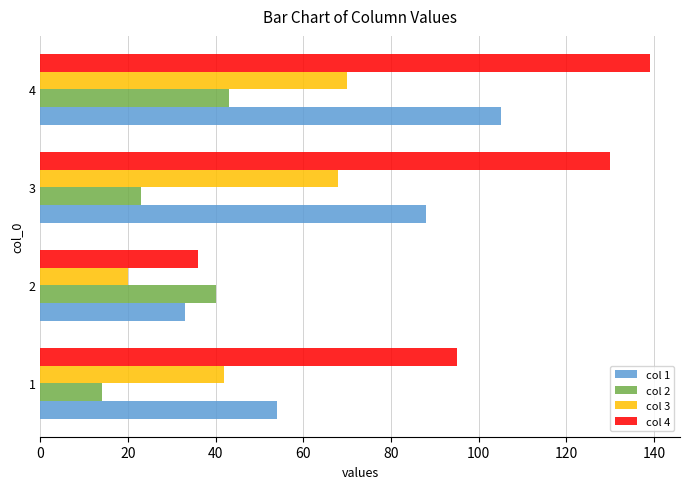

True or false: col 2 has a value of 9 at 3.

False